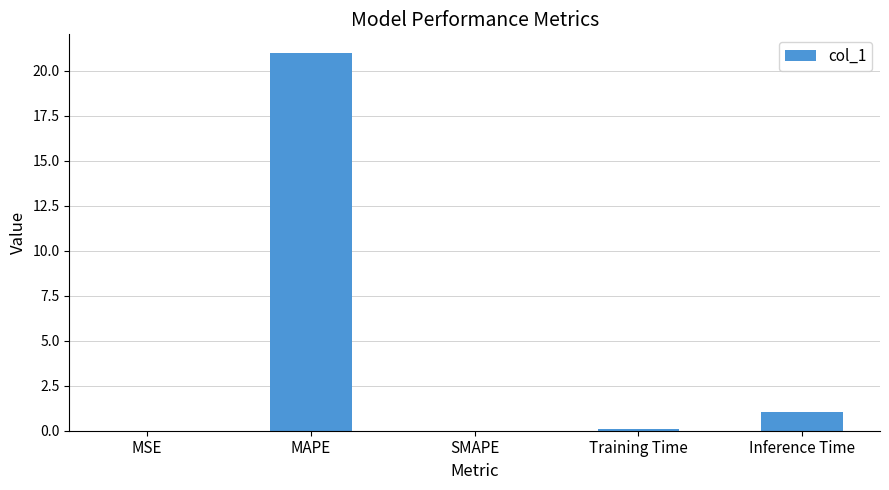

True or false: the data shows 0.0 at MSE.

True